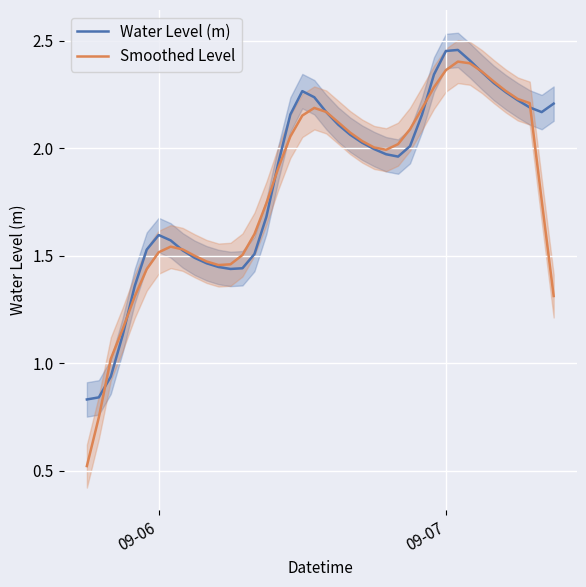

How many lines are shown in the chart?

2